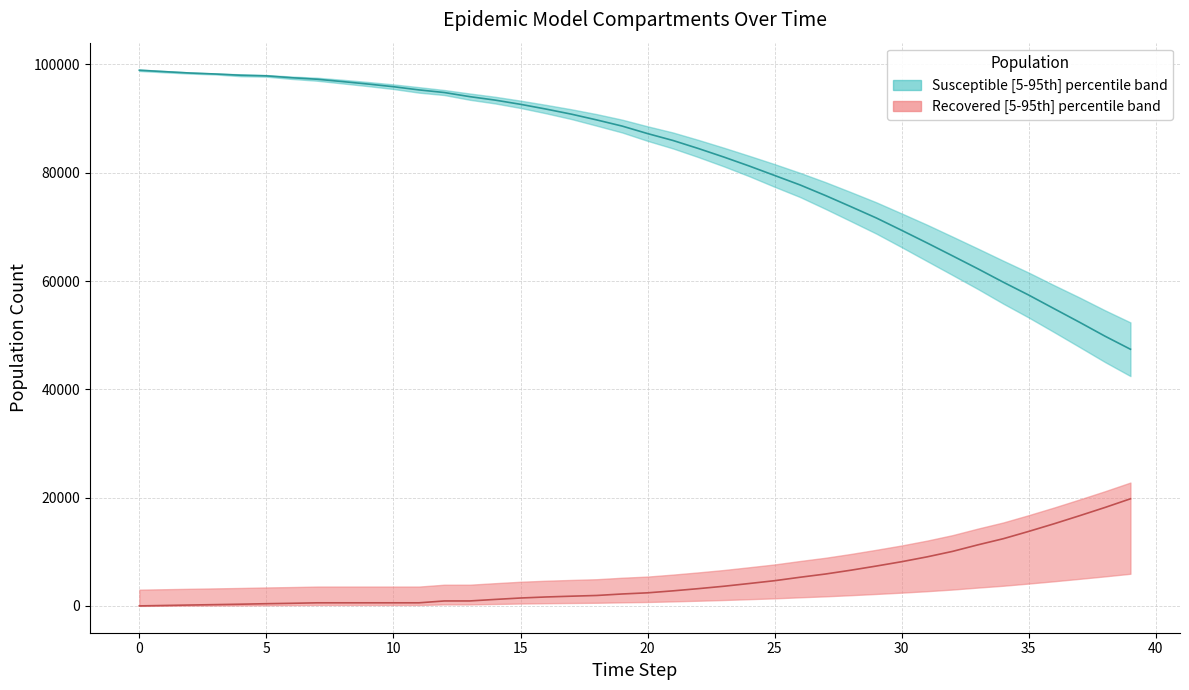

What is the difference between the Recovered median values at 10 and 22?

2952.0